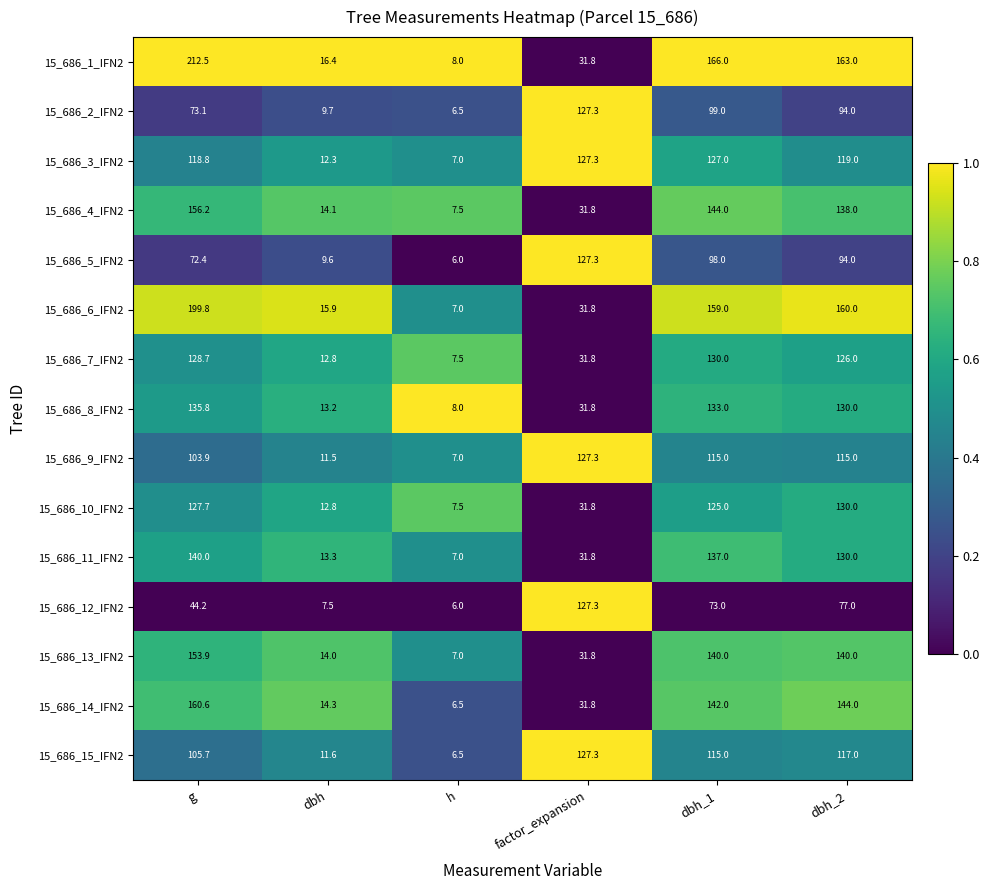

What is the total value across all series at dbh?

189.0